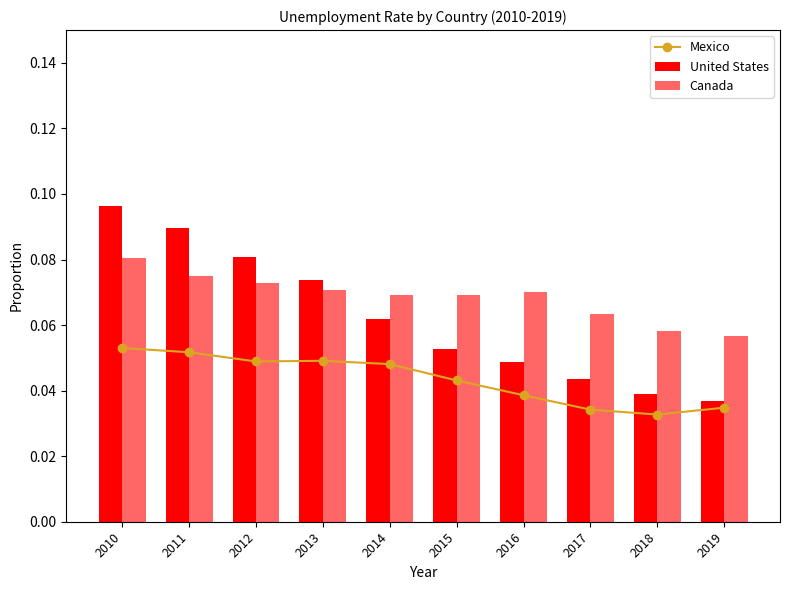

The Canada series shows 0.0 at 2014. True or false?

False